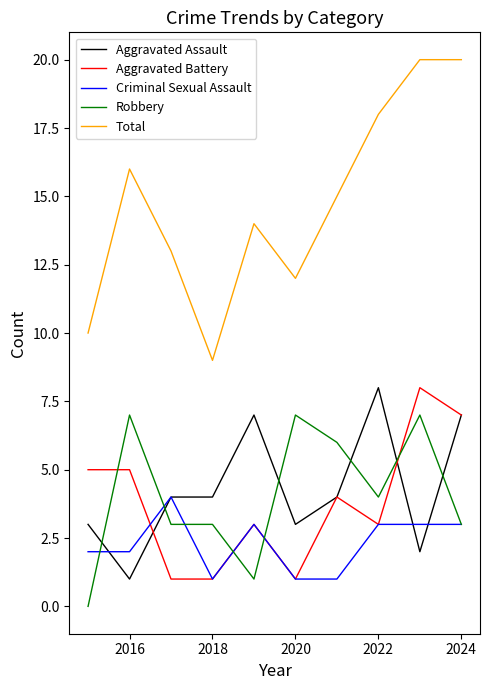

What is the maximum value shown in the chart?

20